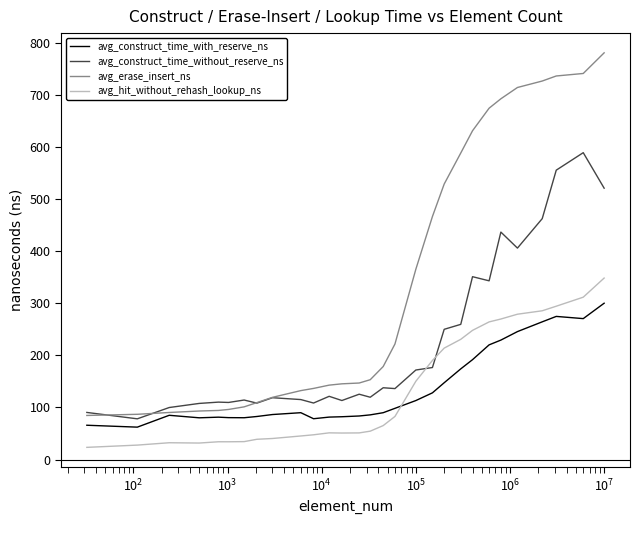

Rank the series by their maximum value, from highest to lowest.

avg_erase_insert_ns, avg_construct_time_without_reserve_ns, avg_hit_without_rehash_lookup_ns, avg_construct_time_with_reserve_ns